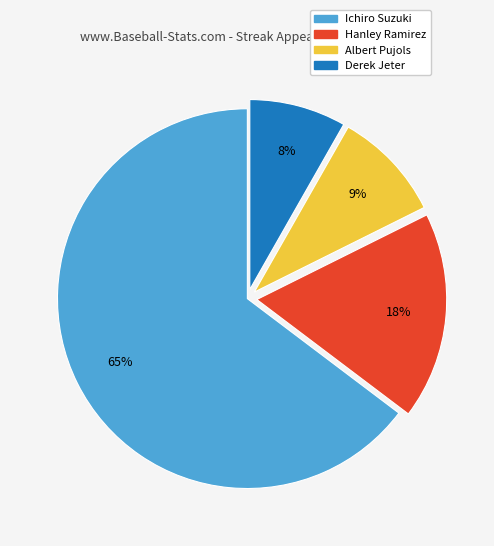

Is there a majority slice in this chart?

Yes